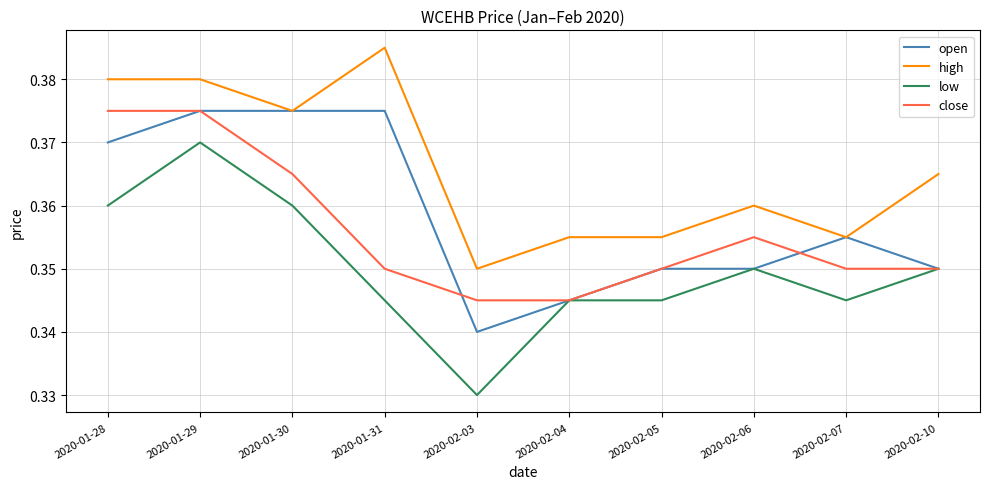

The open series shows 0.2 at 2020-02-03. True or false?

False